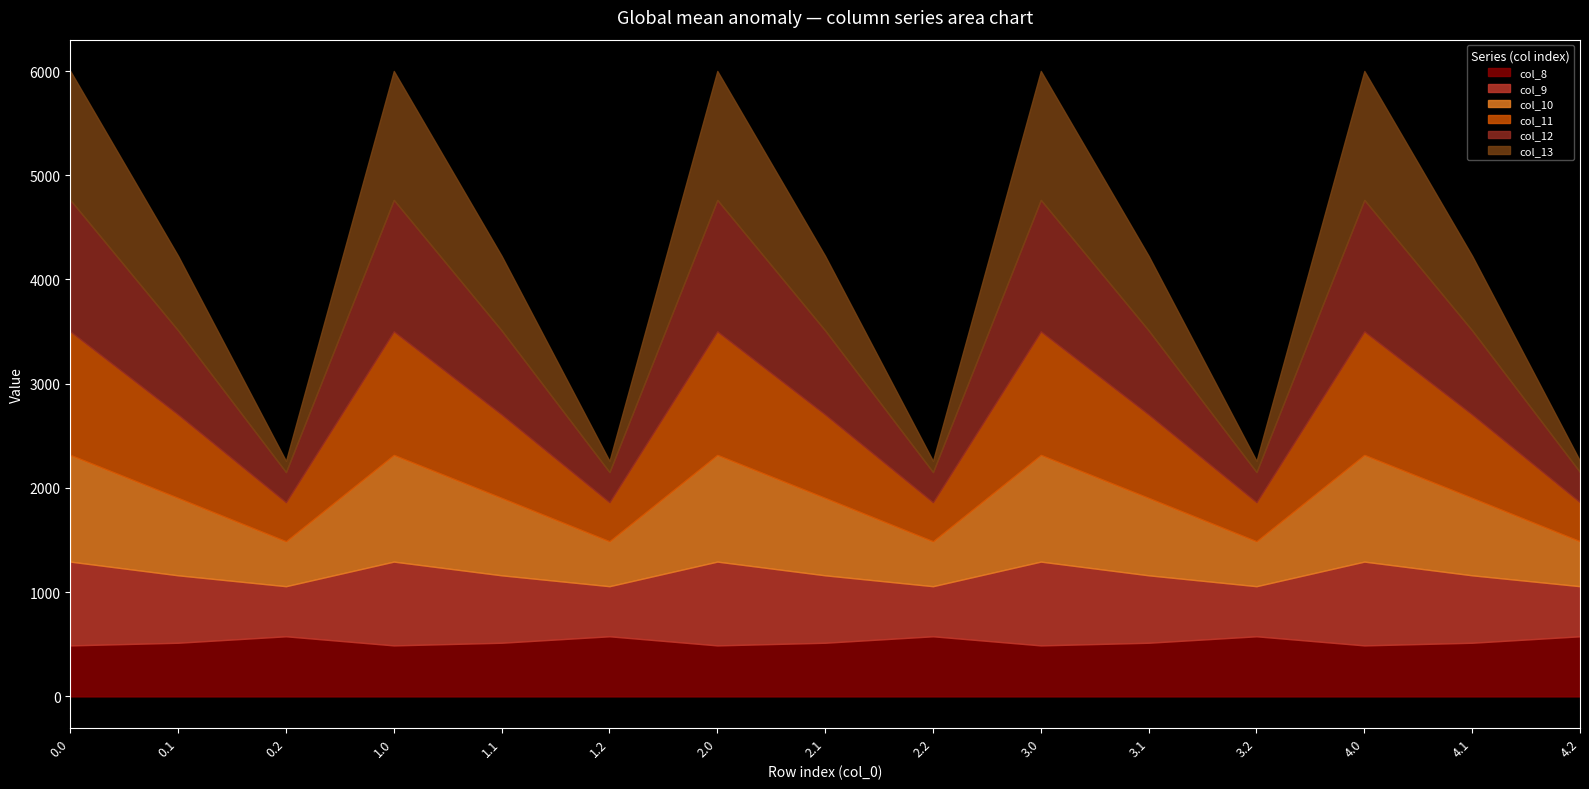

Which series changed the most between 2.2 and 4.0?

col_13